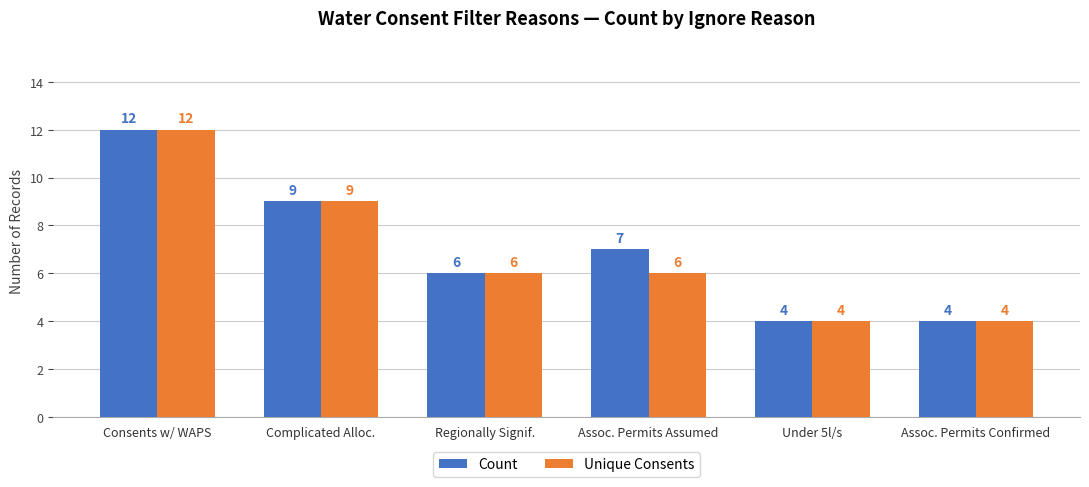

What is the approximate value of Count at Assoc. Permits Assumed?

7